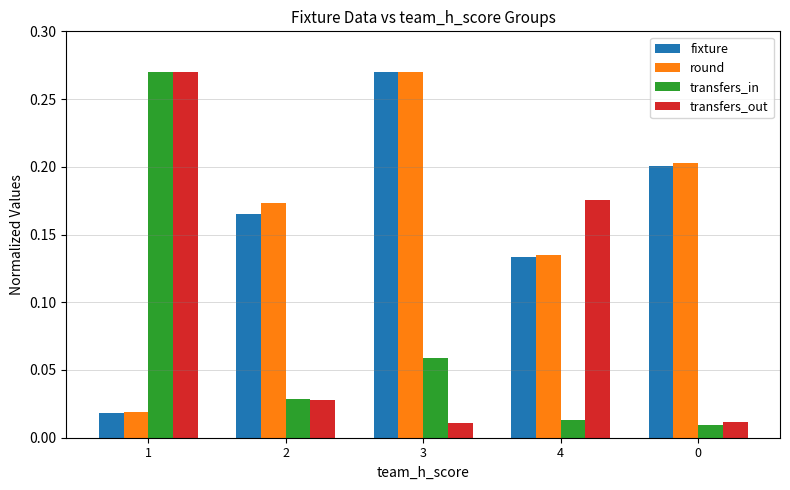

Count the number of categories in the chart.

5